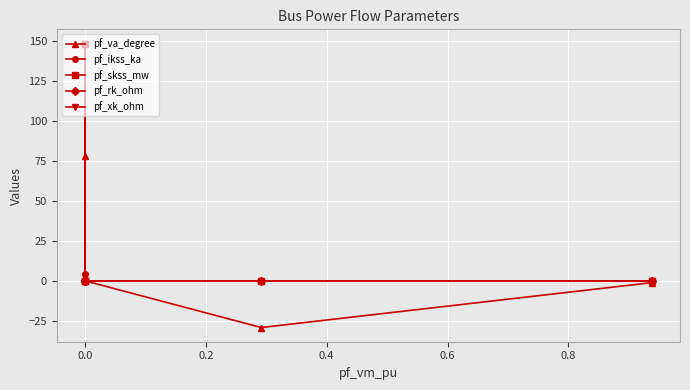

Count the pf_xk_ohm values in the range 0 to 1.

4